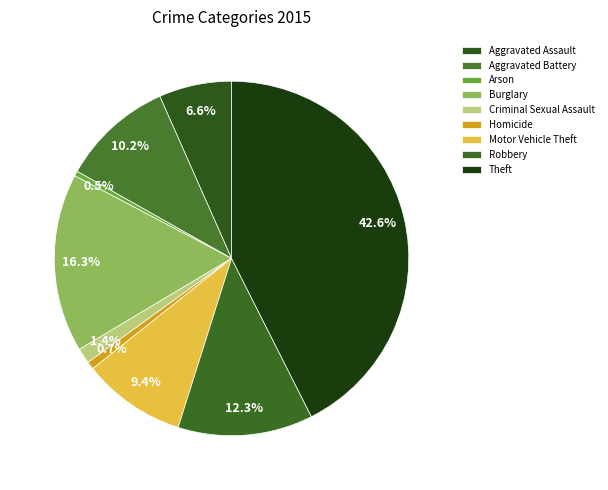

Which category has the smallest portion of the pie?

Arson